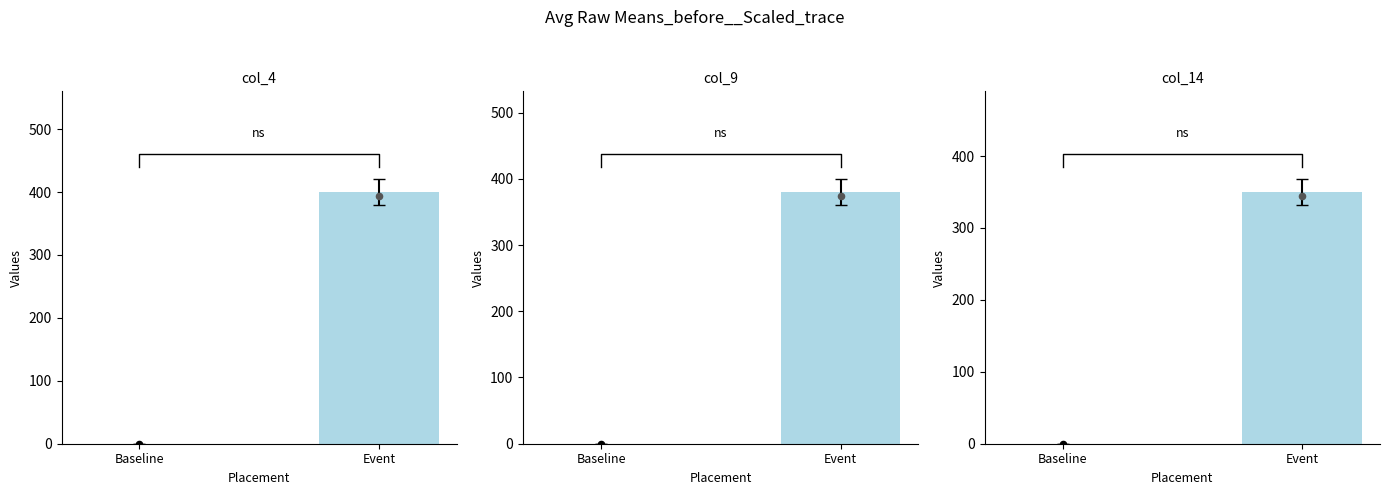

Which series contains the lowest Y value?

Diesel Generator